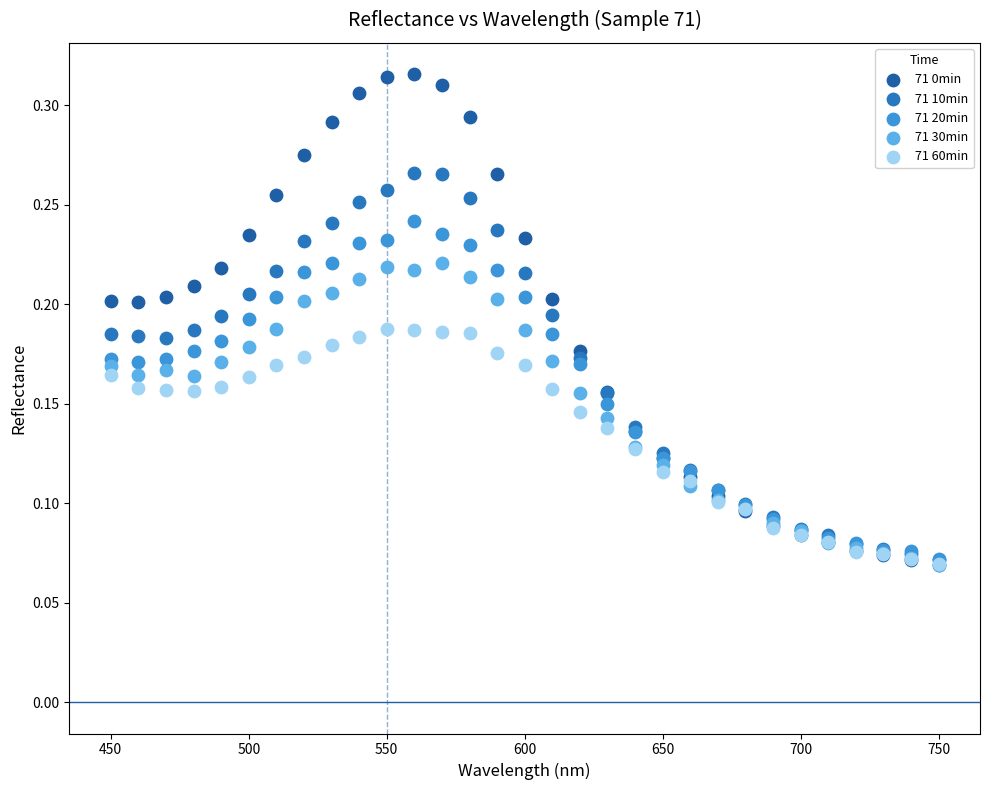

What are all the series names shown in the legend?

71 0min, 71 10min, 71 20min, 71 30min, 71 60min